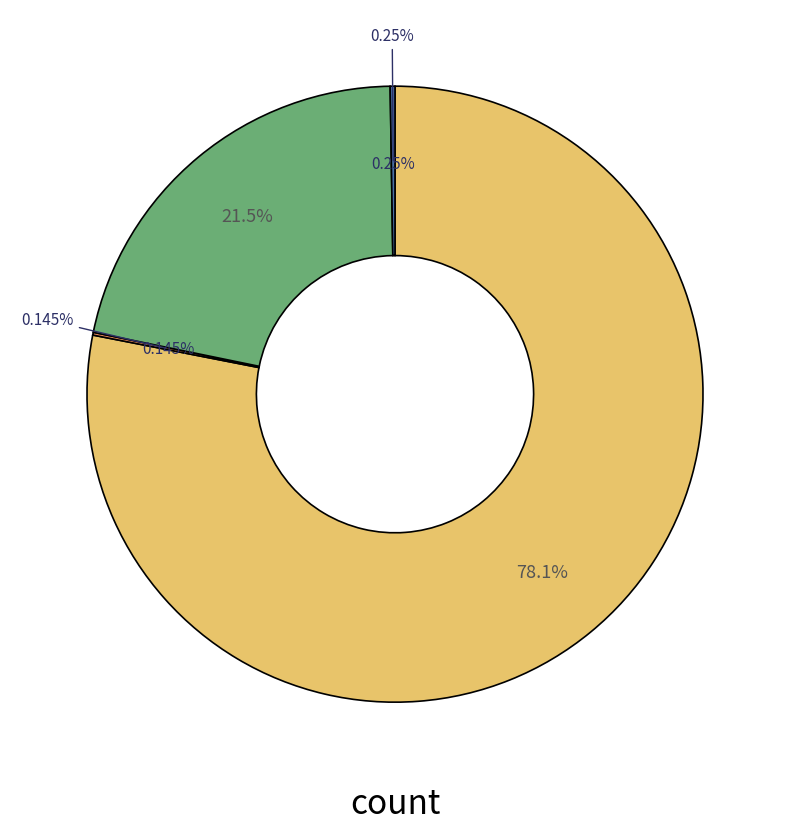

Approximately how many times larger is the value at count compared to countDistinctHospno?

538.5